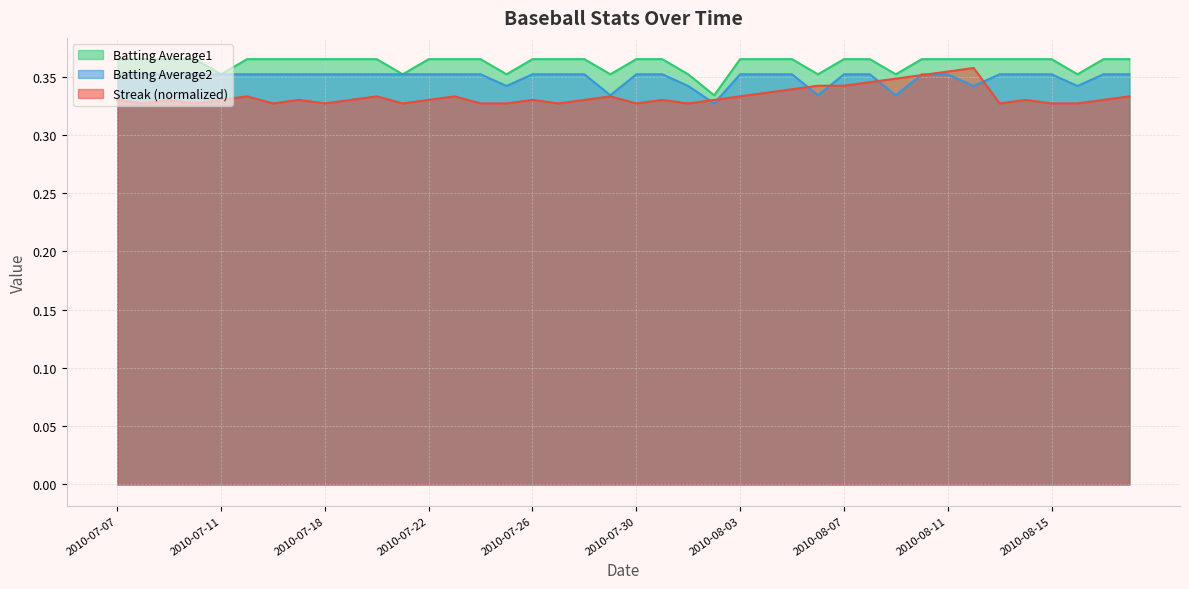

Which series has the widest spread of values?

Batting Average1